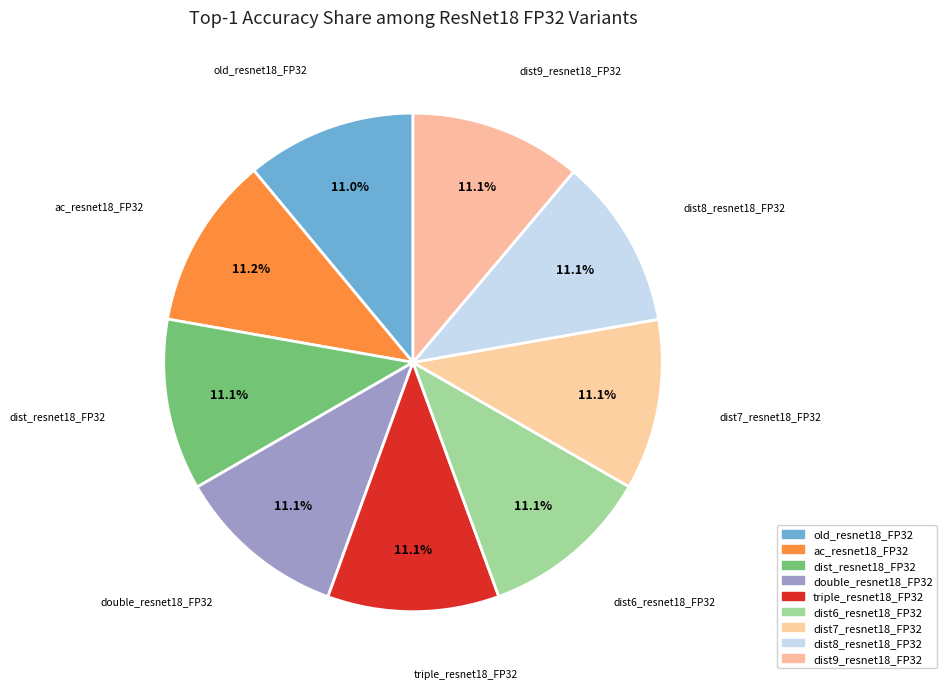

Does any single category account for the majority?

No